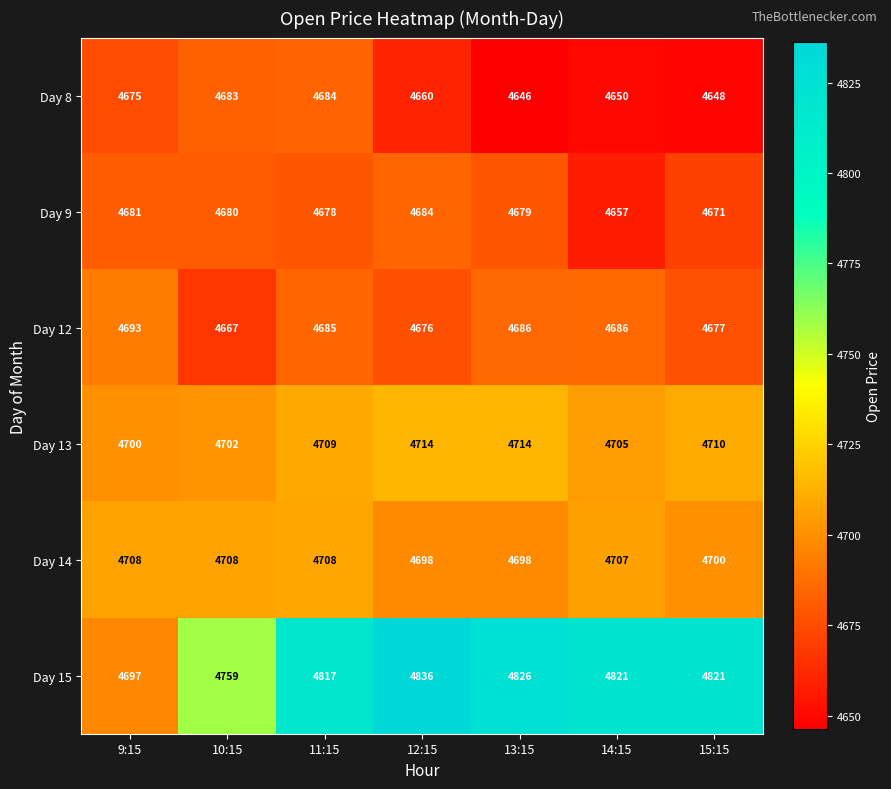

At 10:15, list the series in order from largest to smallest.

Day 15, Day 14, Day 13, Day 8, Day 9, Day 12